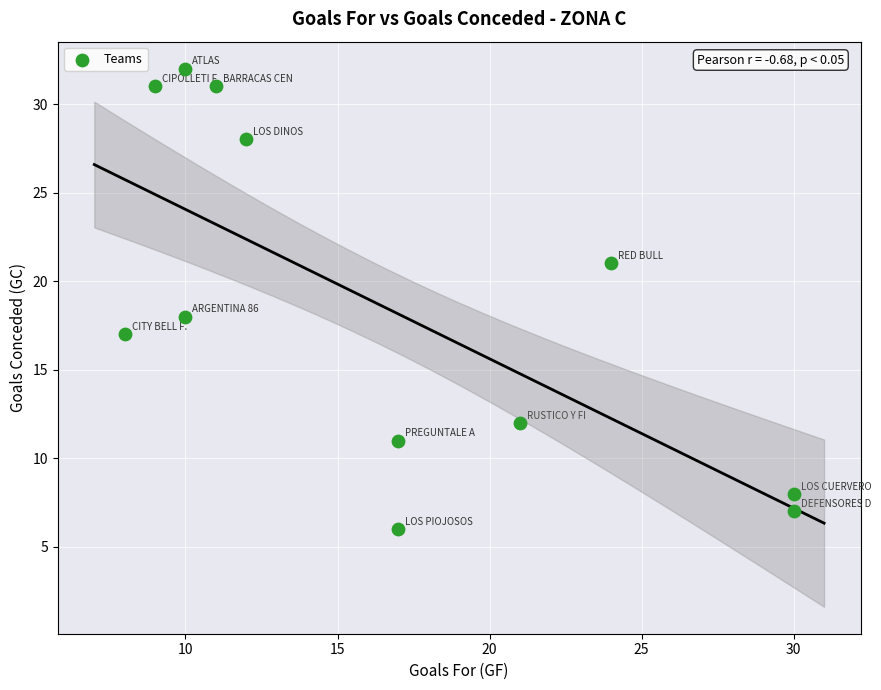

What is the range of Y values (max minus min)?

26